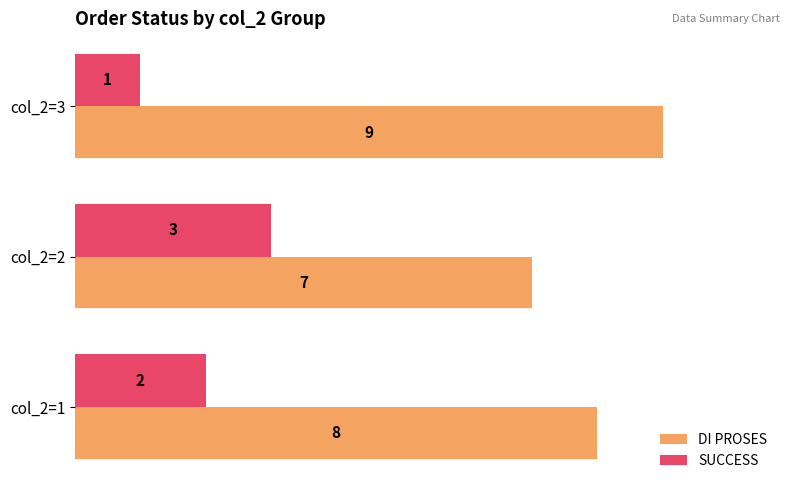

Is it true that DI PROSES equals 7 at col_2=2?

True